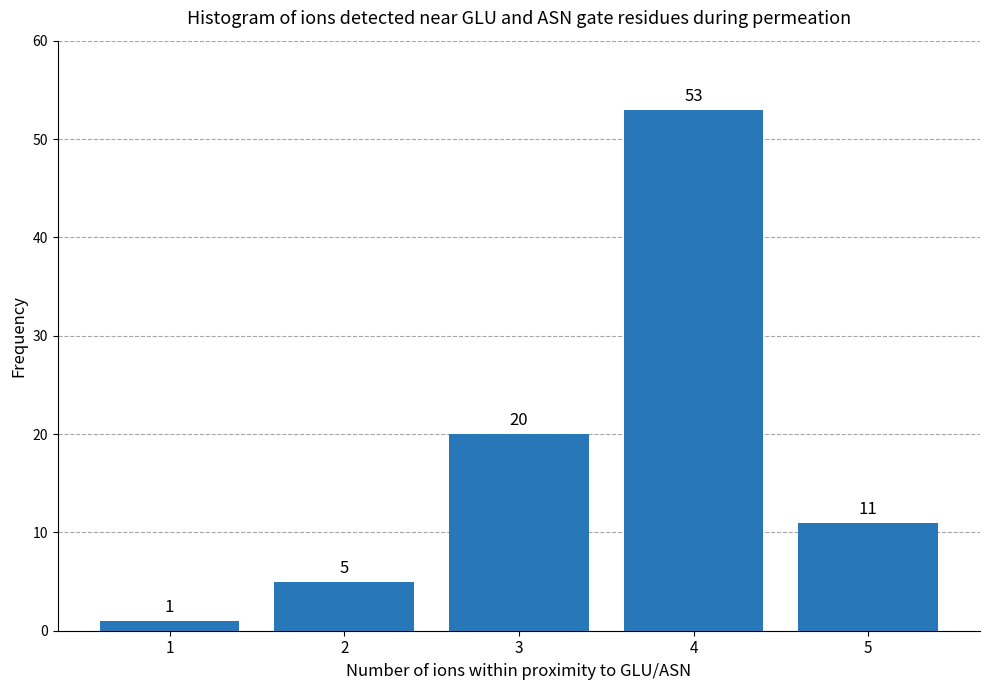

Reading left to right, what are all the values shown in this chart?

1=1	2=5	3=20	4=53	5=11